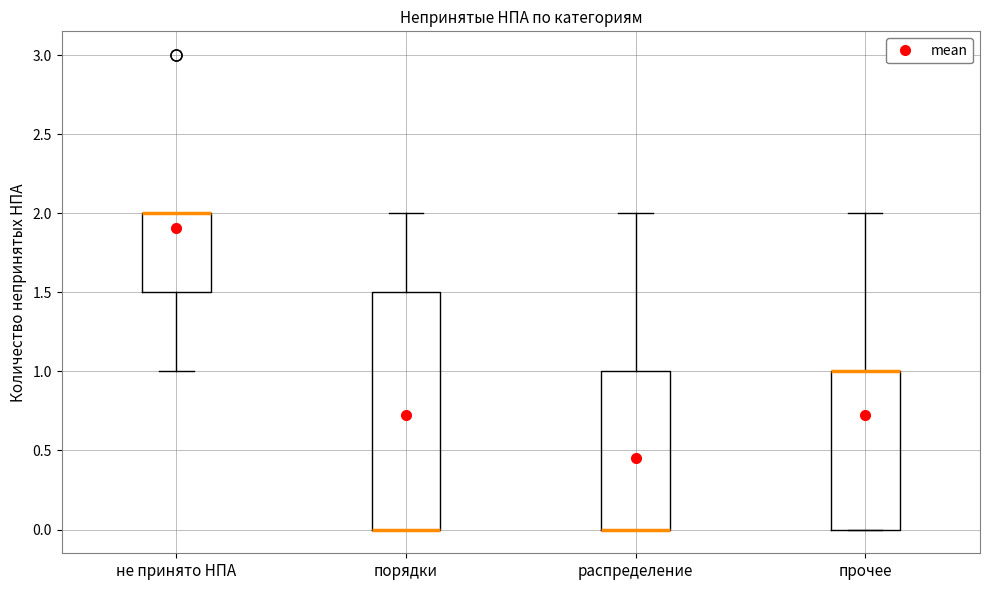

Reading left to right, transcribe this box plot: for each box, give where its median line is, the range the box spans, and where its two whiskers end, as read against the y-axis. The values are not printed on the chart, so give them approximately, as read against the axis.

не принято НПА: median 2.0 (drawn on the box's upper edge), box 1.5 to 2.0, whiskers 1.0 to 2.0
порядки: median 0.0 (drawn on the box's lower edge), box 0.0 to 1.5, whiskers 0.0 to 2.0
распределение: median 0.0 (drawn on the box's lower edge), box 0.0 to 1.0, whiskers 0.0 to 2.0
прочее: median 1.0 (drawn on the box's upper edge), box 0.0 to 1.0, whiskers 0.0 to 2.0